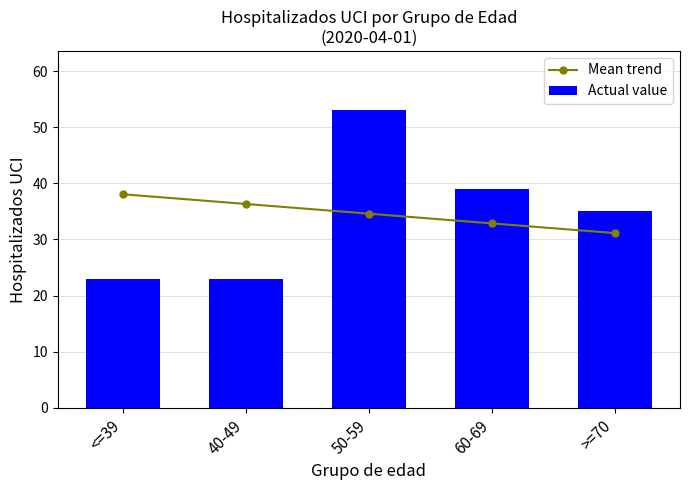

What is the minimum value shown in the chart?

23.0